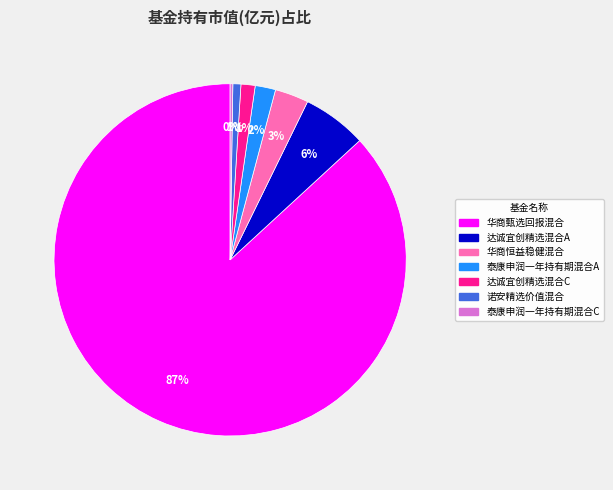

Which category has the biggest portion of the pie?

华商甄选回报混合